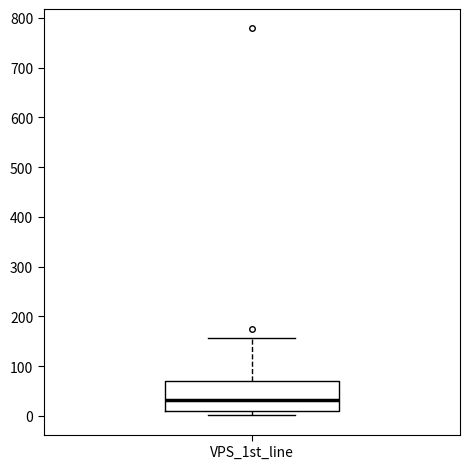

Transcribe this box plot: give where the median line is, the range the box spans, and where the two whiskers end, as read against the y-axis. The values are not printed on the chart, so give them approximately, as read against the axis.

median 30, box 10 to 70, whiskers 0 to 160